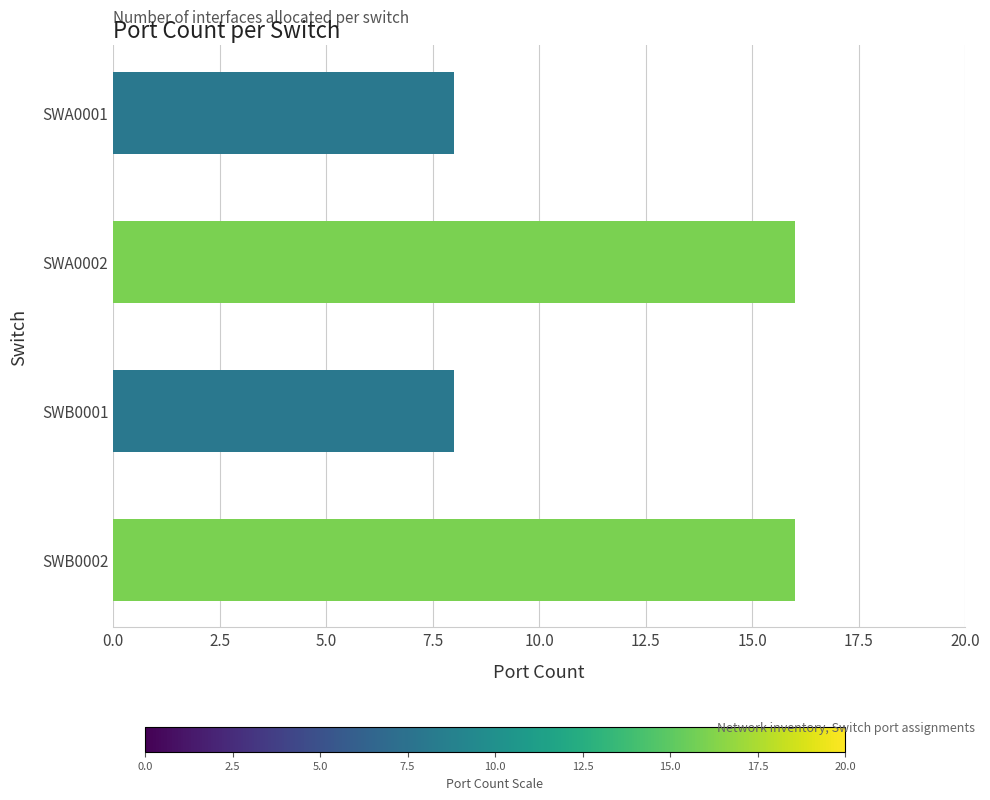

What is the maximum value shown in the chart?

16